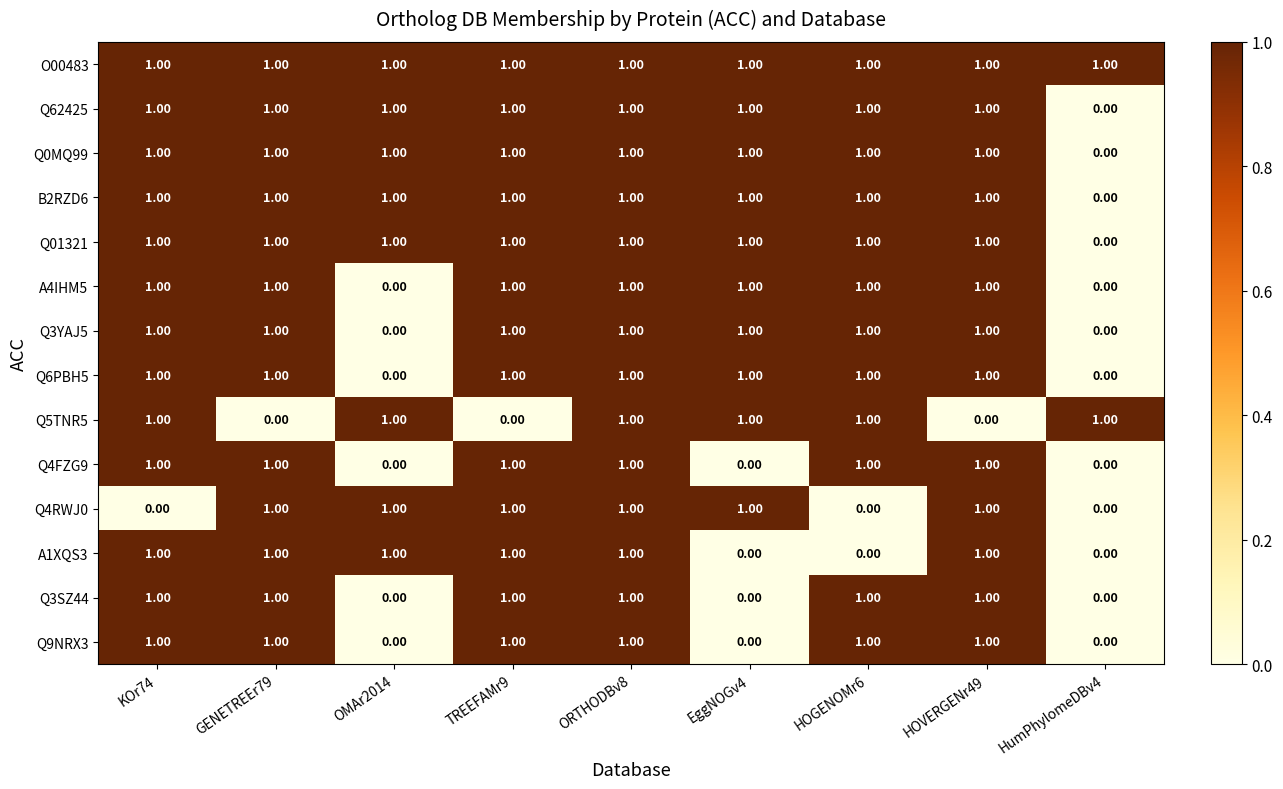

At which category is the sum across all series the highest?

ORTHODBv8